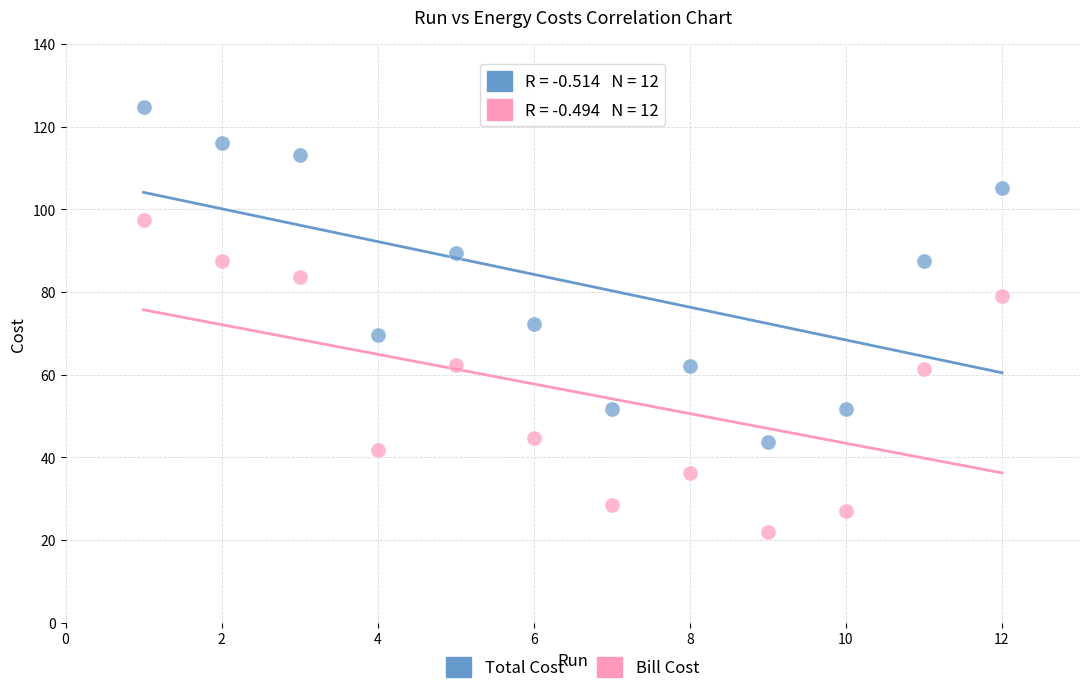

What are all the series names shown in the legend?

Total Cost, Bill Cost